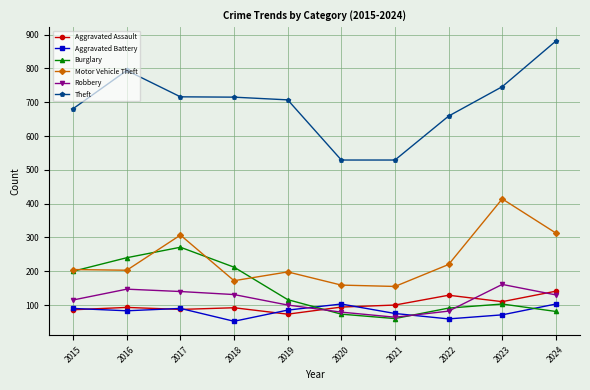

Is the value of Theft at 2024 greater than the value of Aggravated Assault at 2017?

Yes